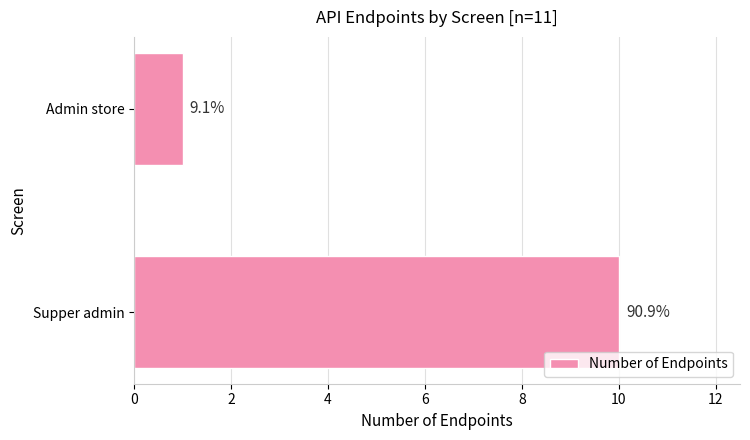

How many bars are there in total?

2